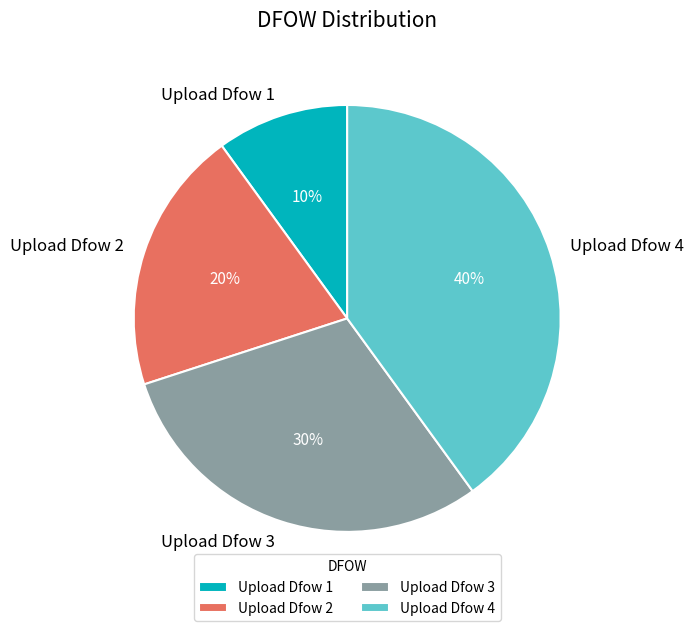

What is the largest slice in the pie chart?

Upload Dfow 4